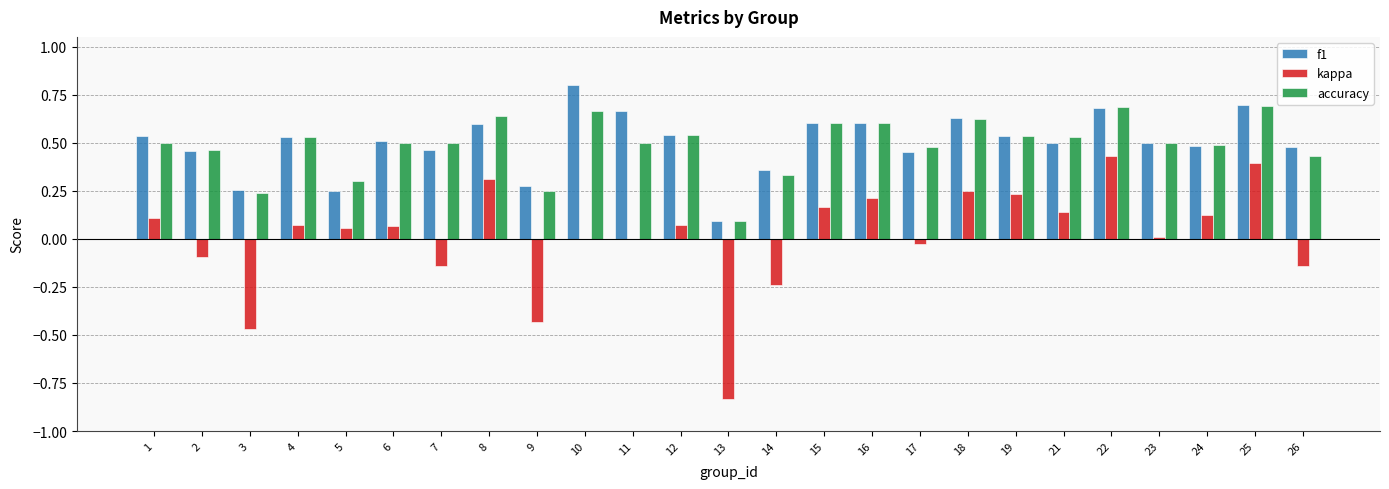

Is the value of accuracy at 6 greater than the value of kappa at 4?

Yes